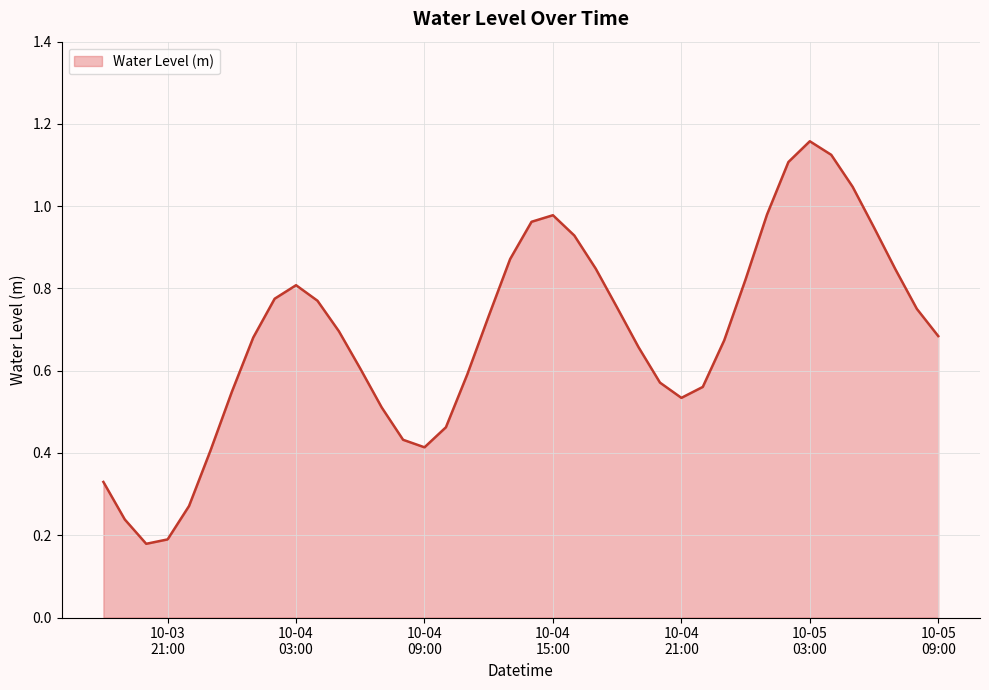

Does the chart have visible grid lines?

Yes